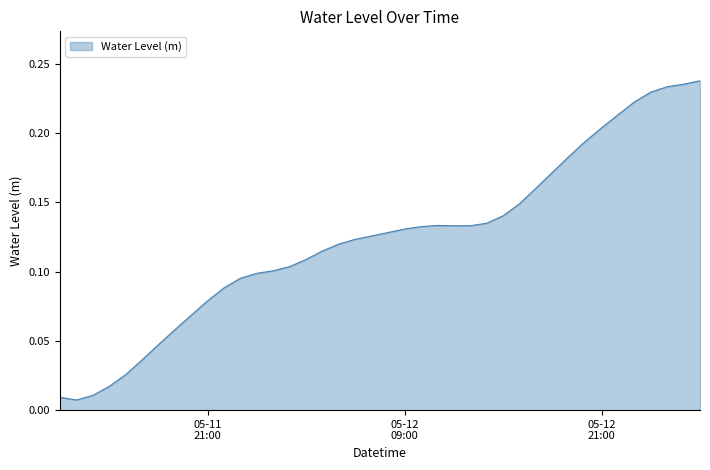

Reading left to right, what are all the values shown in this chart?

0.0	0.0	0.0	0.0	0.0	0.0	0.0	0.1	0.1	0.1	0.1	0.1	0.1	0.1	0.1	0.1	0.1	0.1	0.1	0.1	0.1	0.1	0.1	0.1	0.1	0.1	0.1	0.1	0.1	0.2	0.2	0.2	0.2	0.2	0.2	0.2	0.2	0.2	0.2	0.2